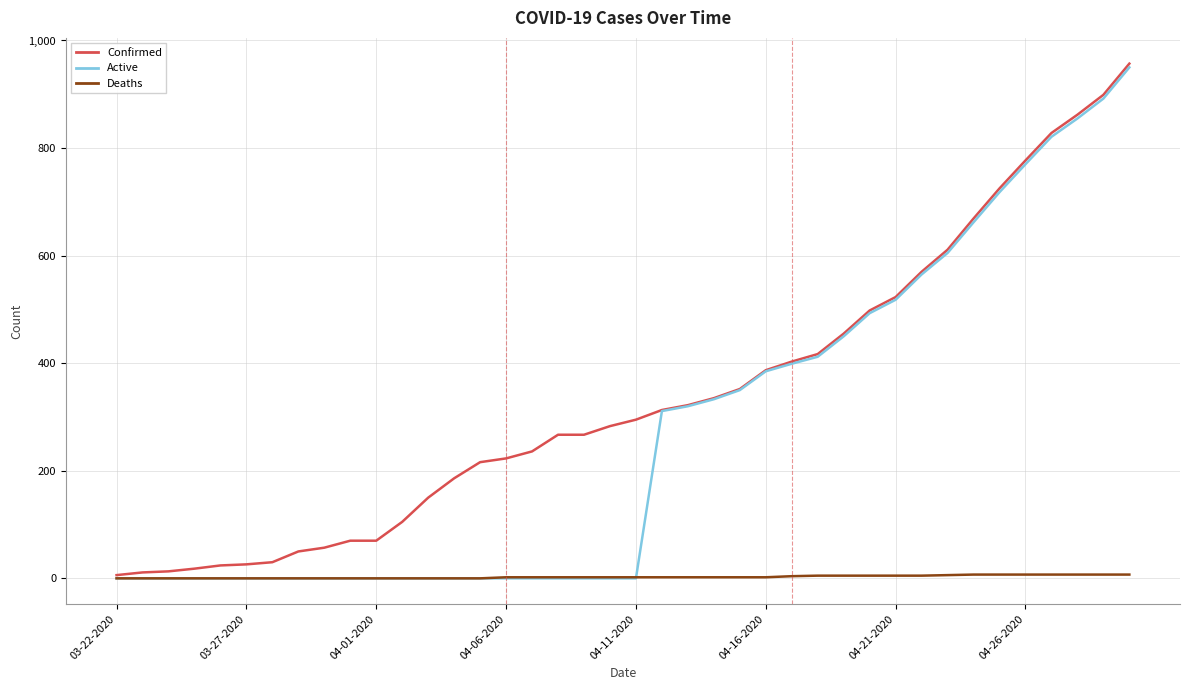

What is the greatest value displayed?

957